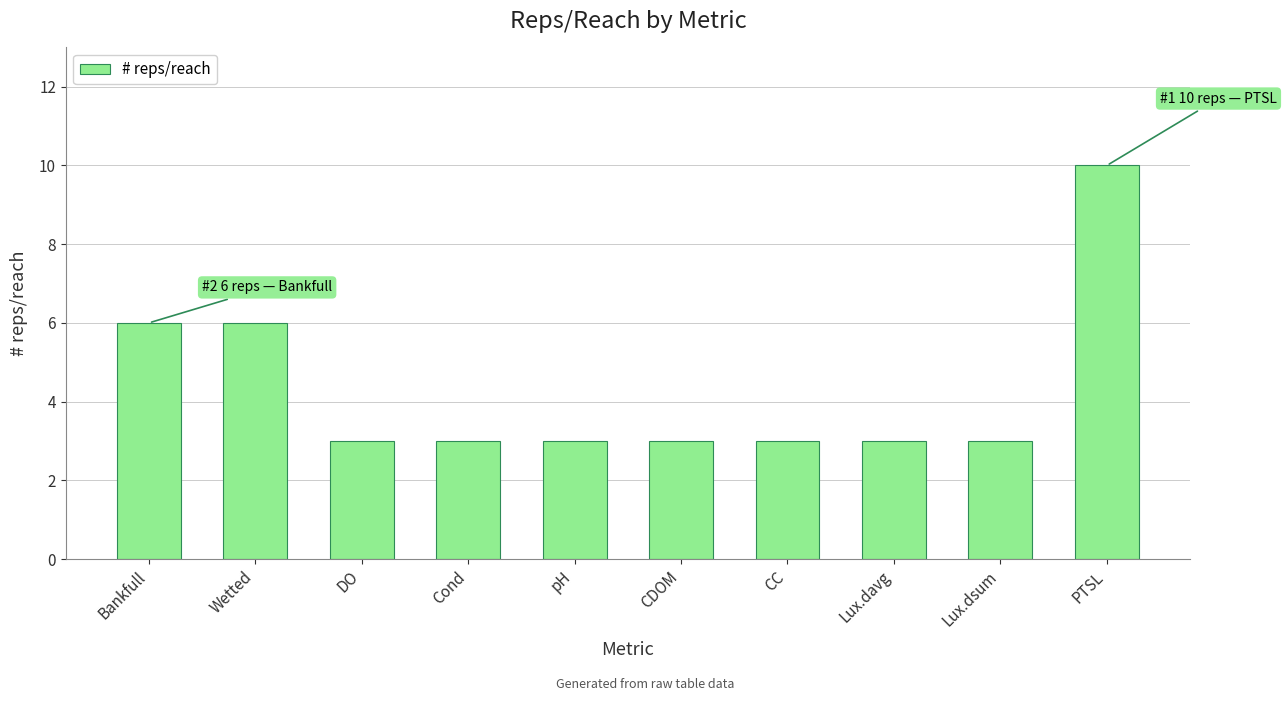

Reading right to left, transcribe all the data shown in this chart.

PTSL=10	Lux.dsum=3	Lux.davg=3	CC=3	CDOM=3	pH=3	Cond=3	DO=3	Wetted=6	Bankfull=6